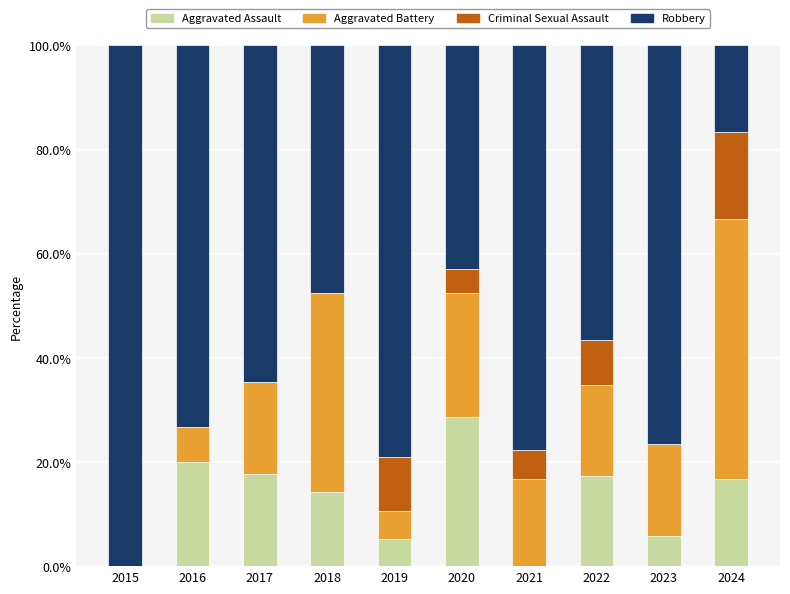

Are the bars grouped side by side (vs. stacked)?

No